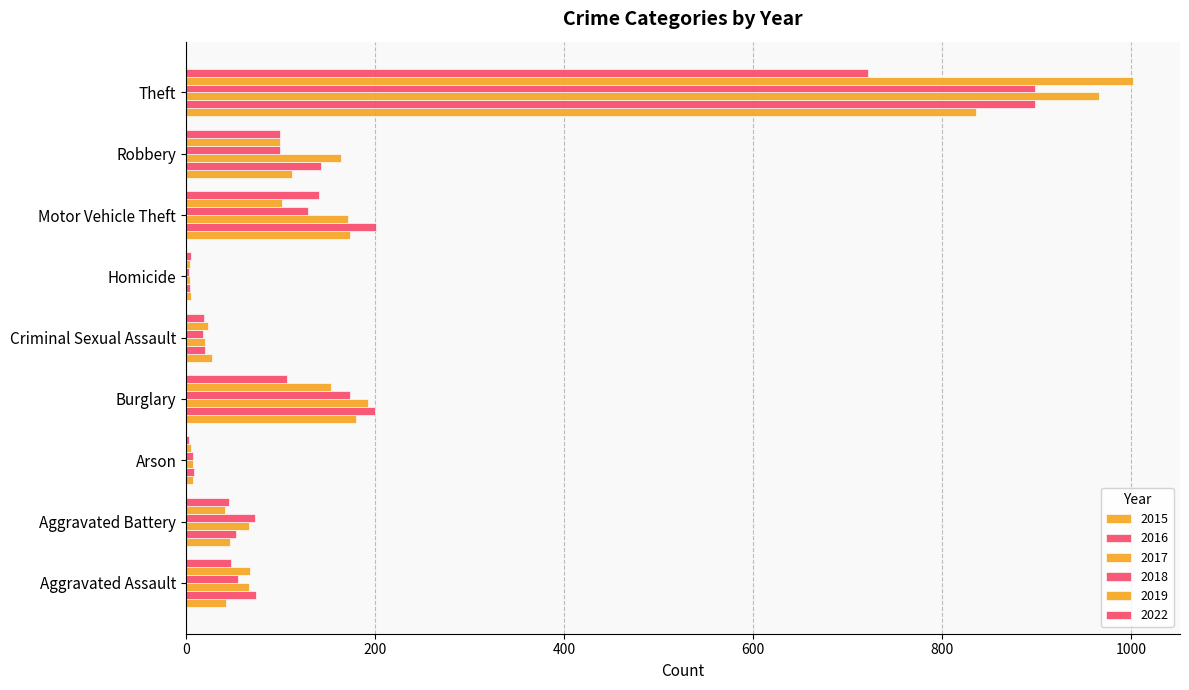

Is it true that 2022 equals 45 at Aggravated Battery?

True